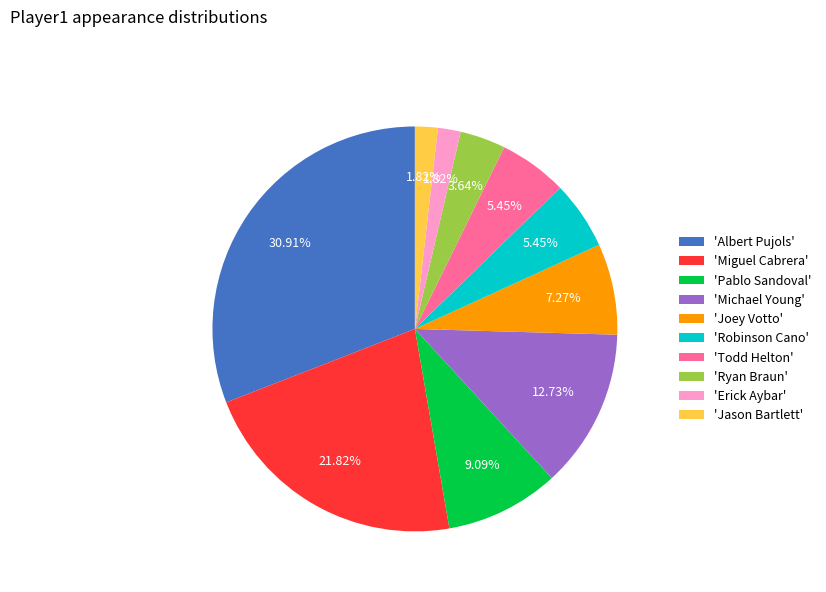

Combined, do 'Michael Young' and 'Joey Votto' account for over 50%?

No